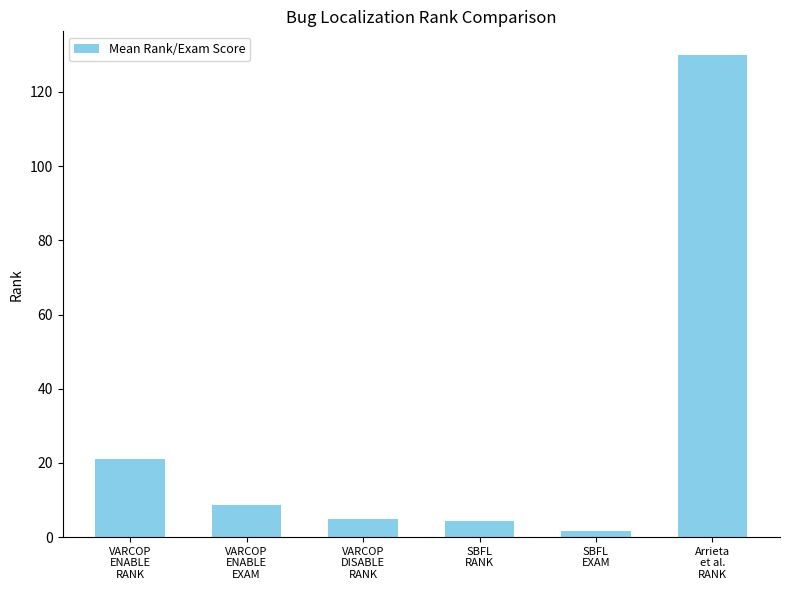

What is the label of the 1st bar from the right?

Arrieta
et al.
RANK